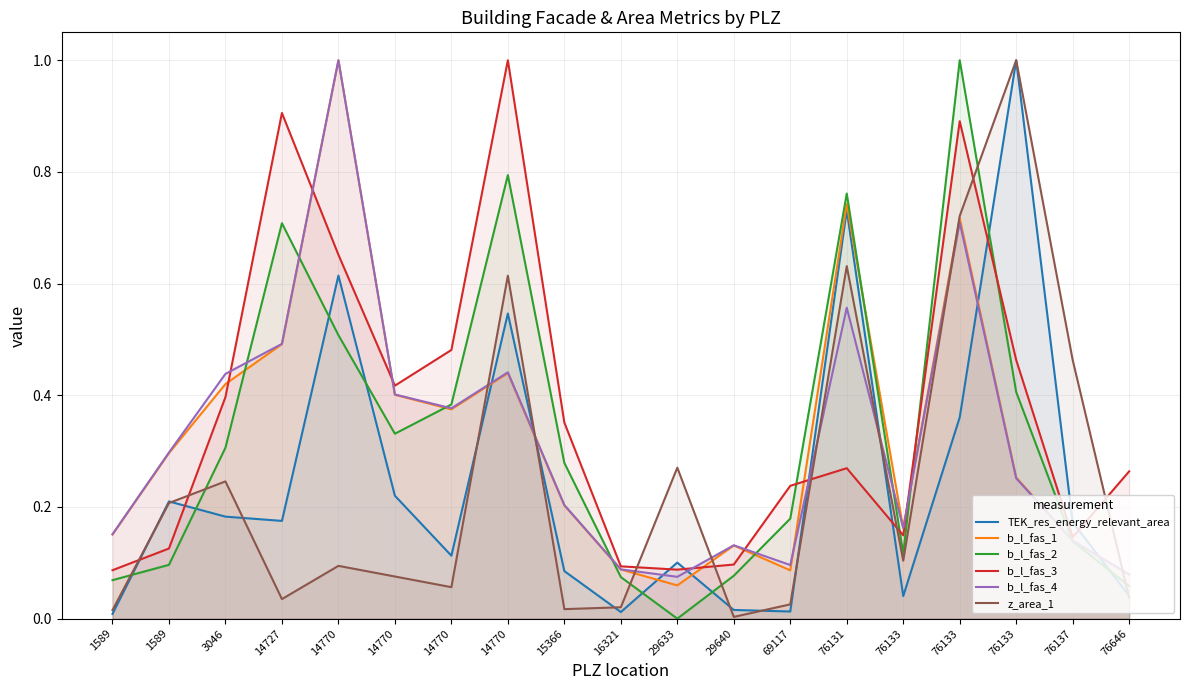

At which label is b_l_fas_4 closest to 0?

29633